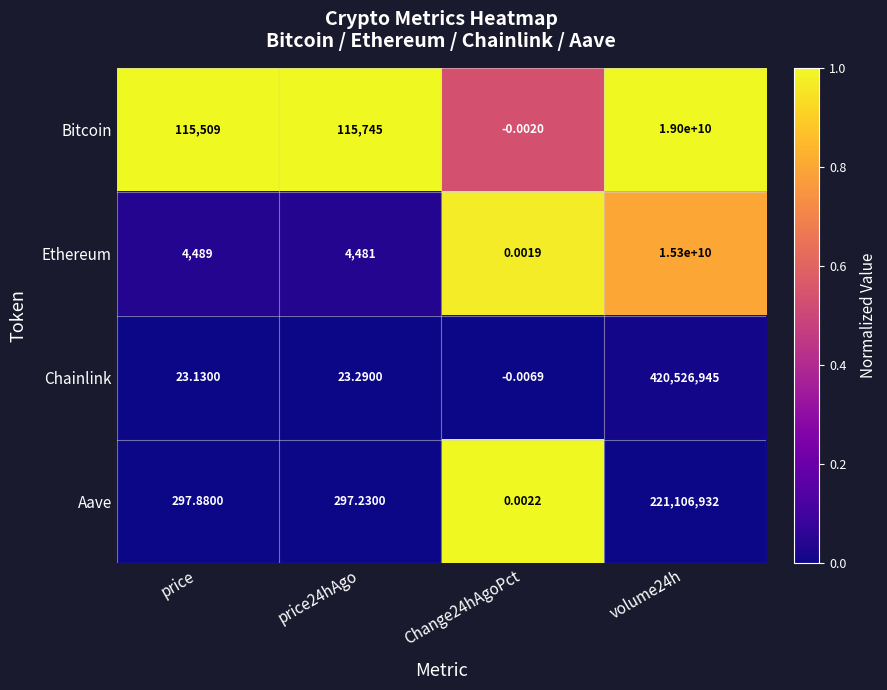

At how many categories does at least one series exceed 0?

4